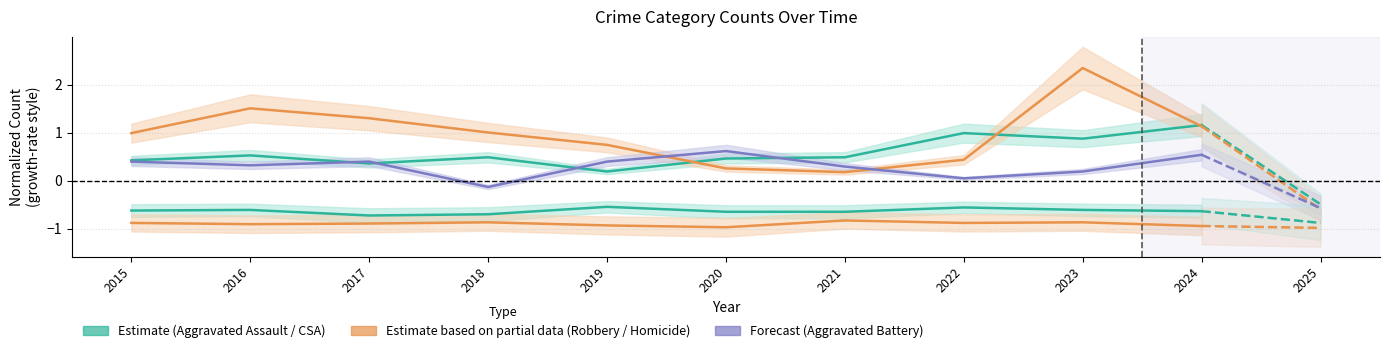

At how many categories does at least one series exceed 0?

10